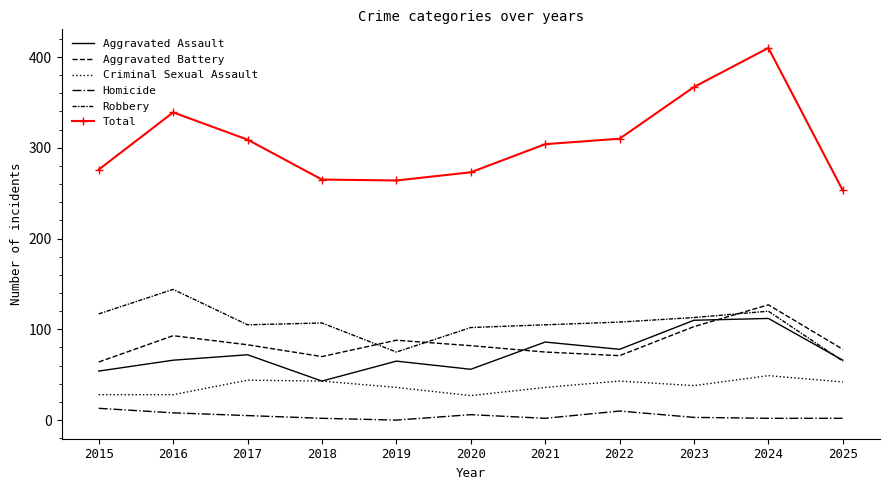

At how many categories does at least one series exceed 251?

11